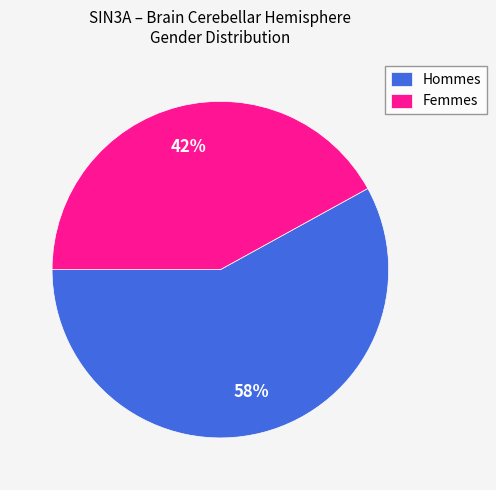

Count the number of slices in the pie.

2